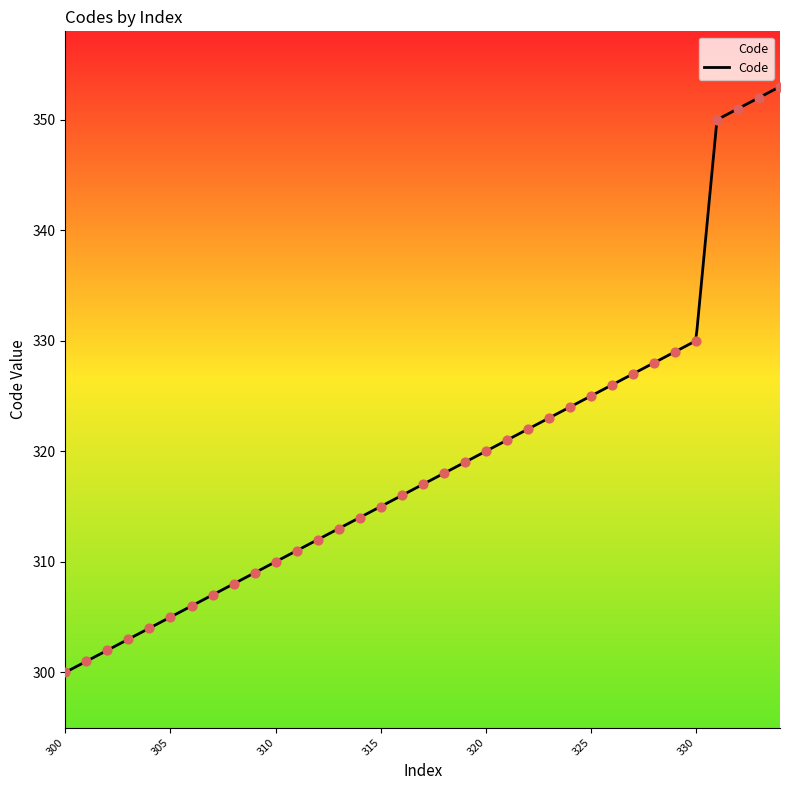

Approximately how many times larger is the value at 312 compared to 351?

0.9